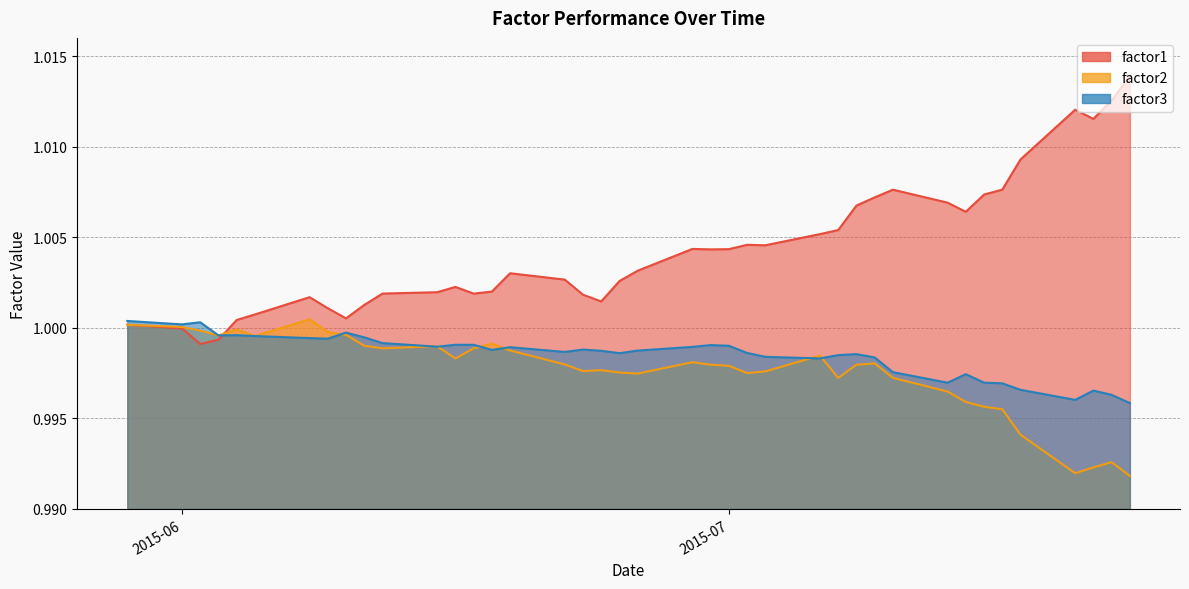

At which category is the sum across all series the highest?

2015-07-09